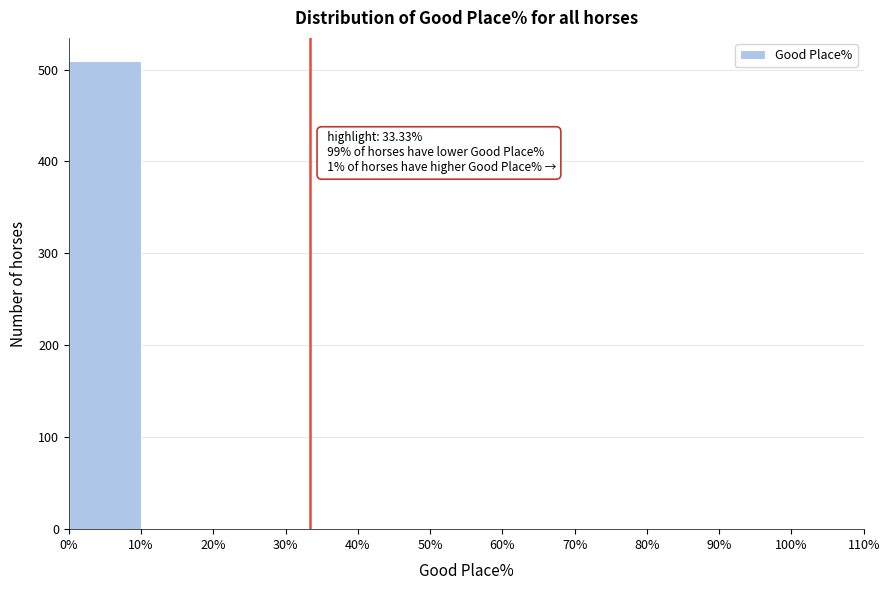

Which range on the x-axis has the tallest bar?

0% to 10%